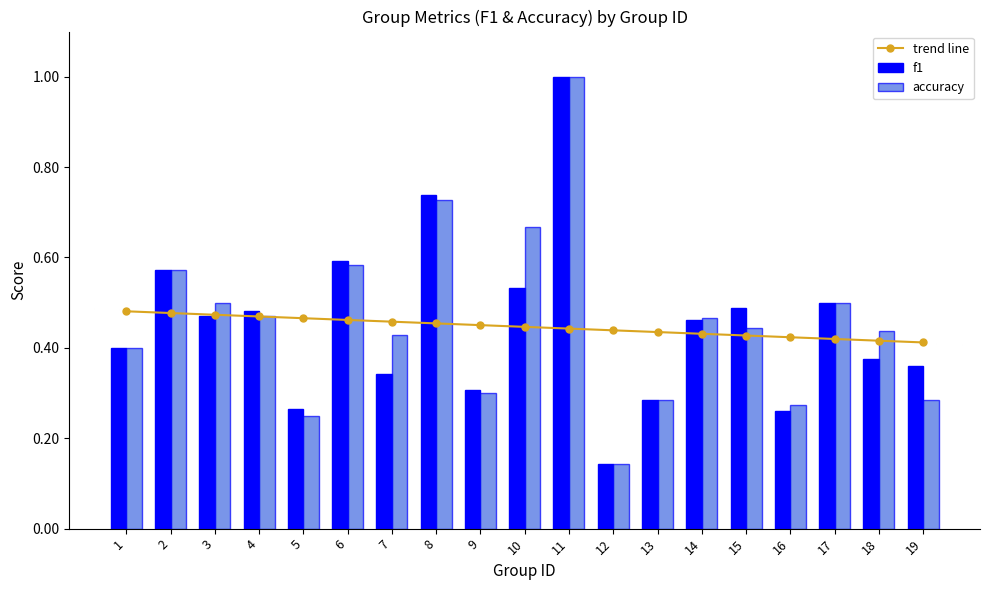

List the labels in order of trend line value, largest first.

1, 2, 3, 4, 5, 6, 7, 8, 9, 10, 11, 12, 13, 14, 15, 16, 17, 18, 19